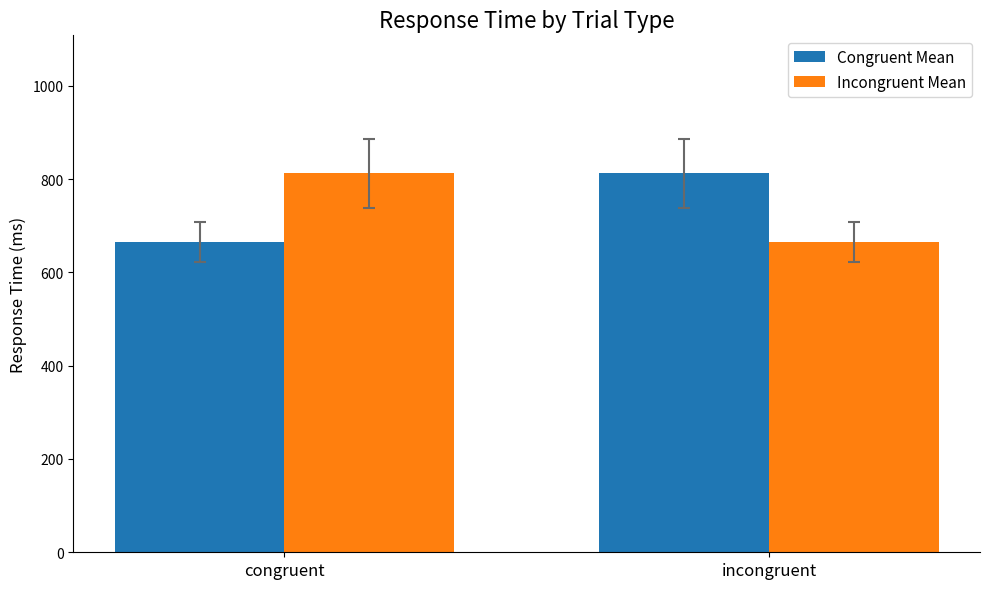

True or false: Congruent Mean has a value of 206.4 at incongruent.

False